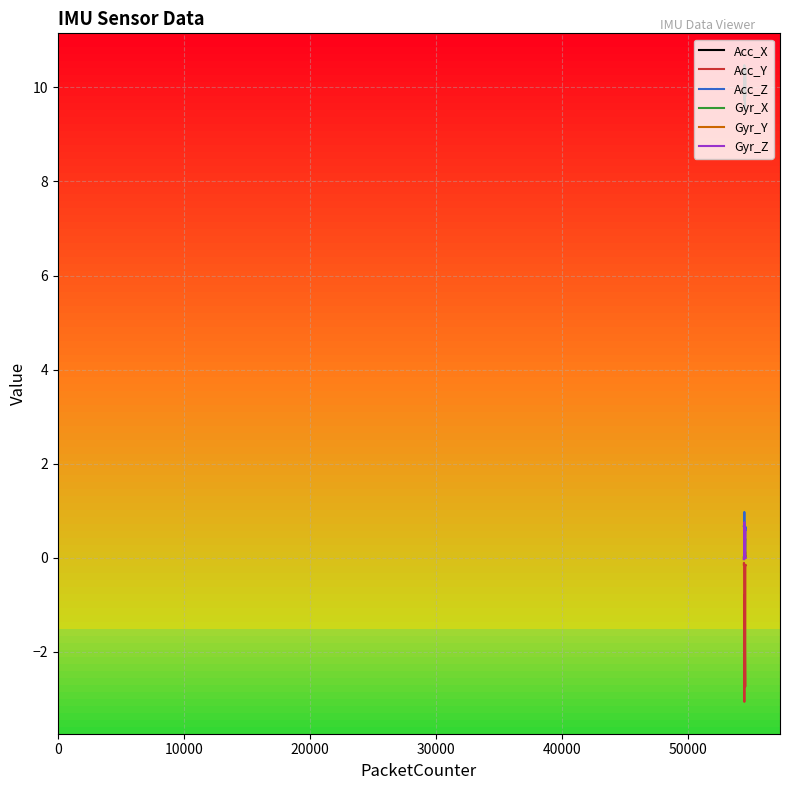

Which series has the widest spread of values?

Acc_Y